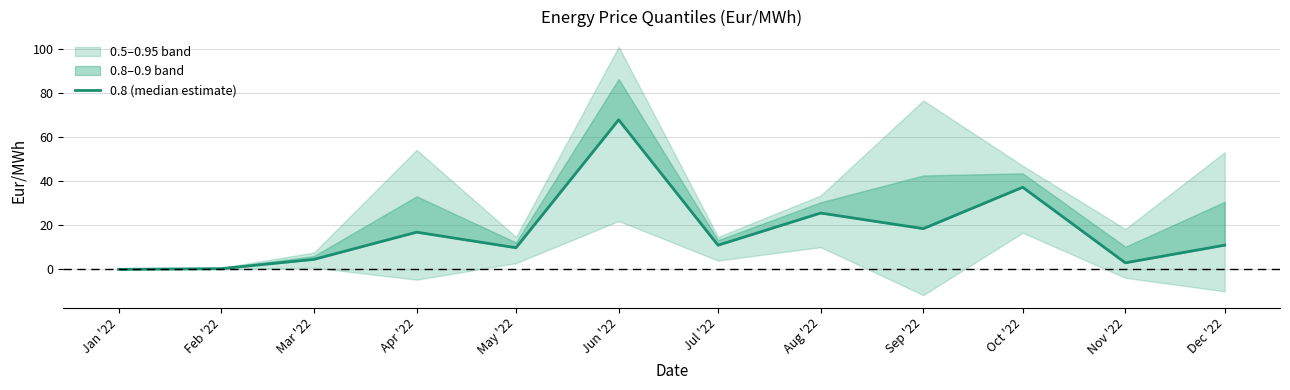

What is the value of the 12th point from the left?

11.0